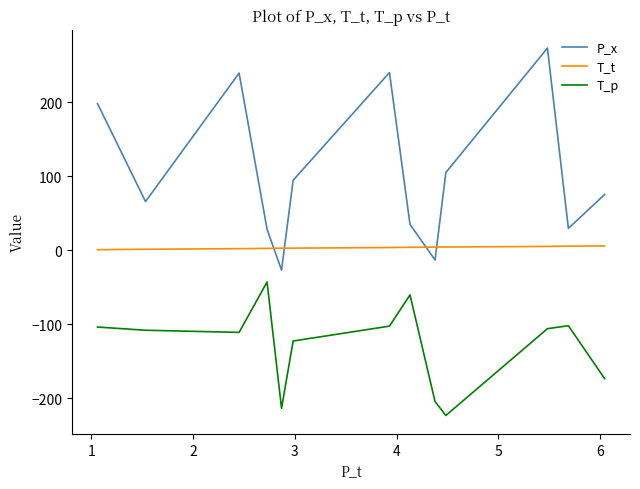

Does the chart have visible grid lines?

No